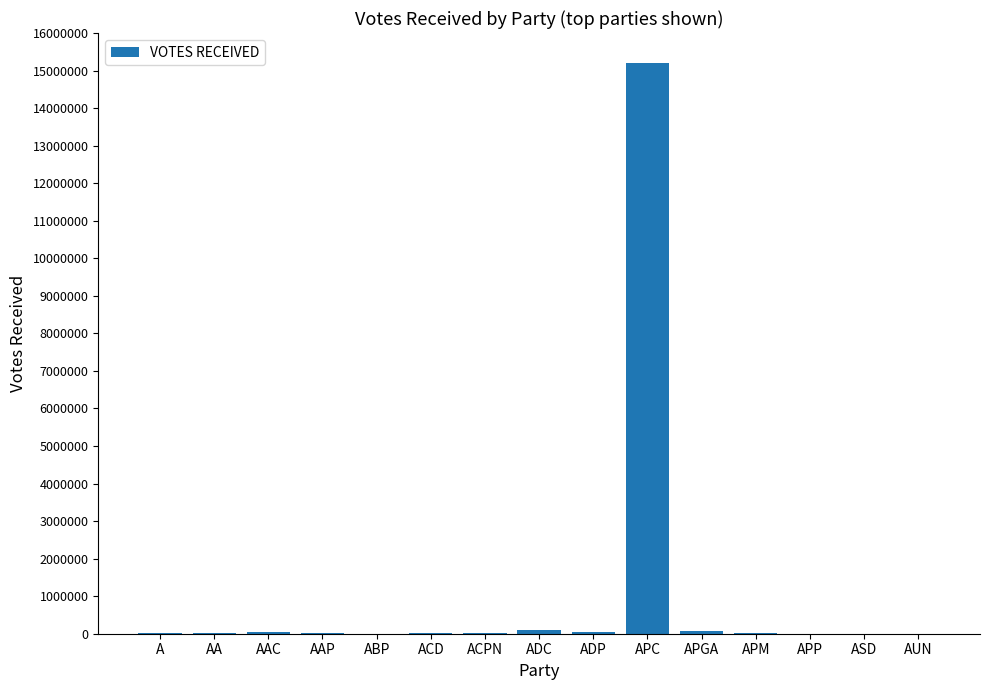

How many data points does each series have?

15